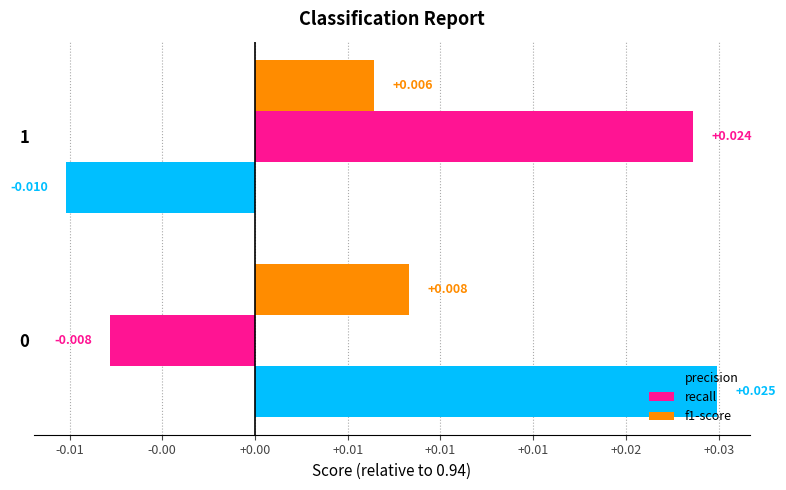

What are all the series names shown in the legend?

precision, recall, f1-score